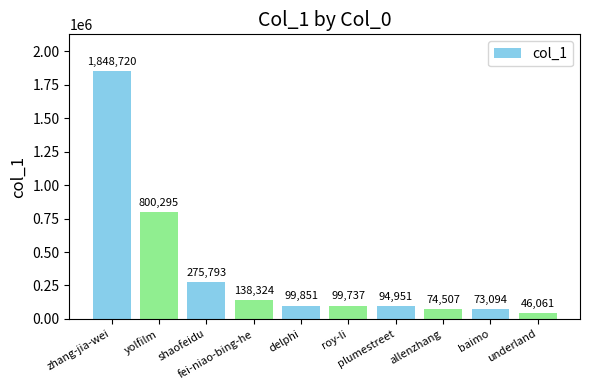

Which label corresponds to the largest value in the chart?

zhang-jia-wei